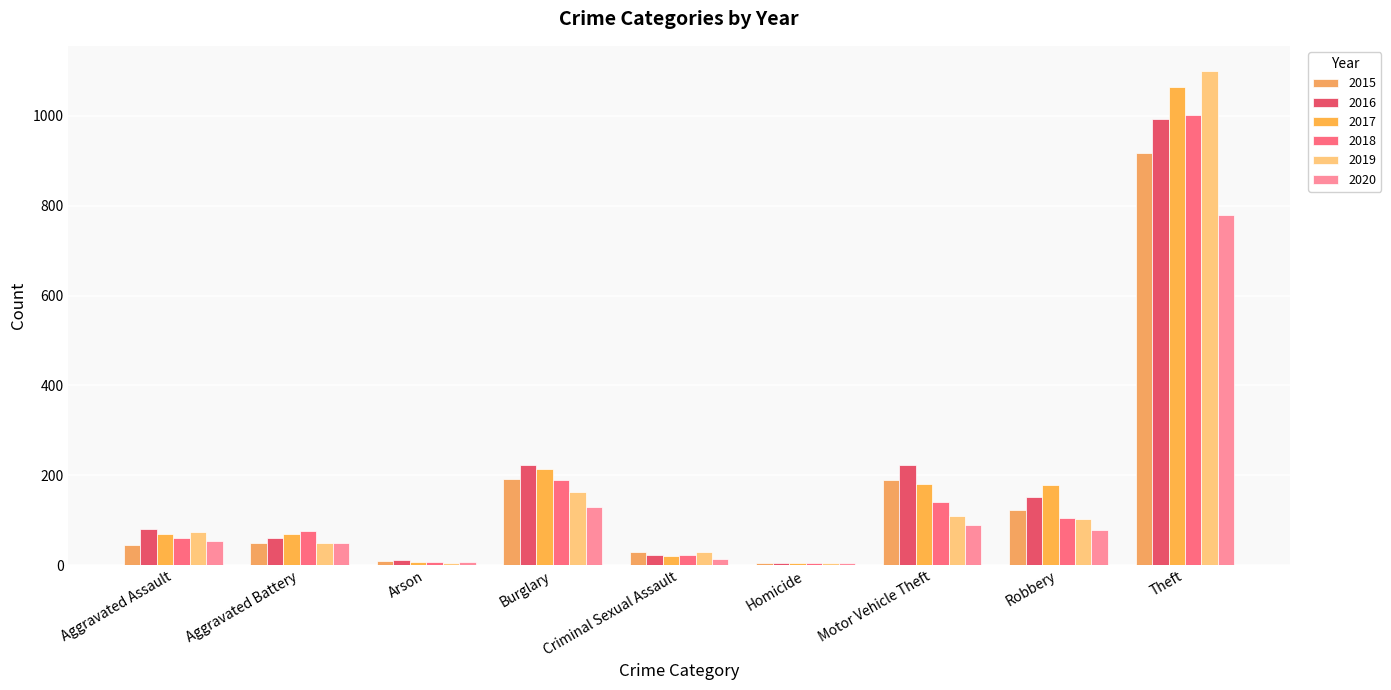

How many categories are shown in the chart?

9